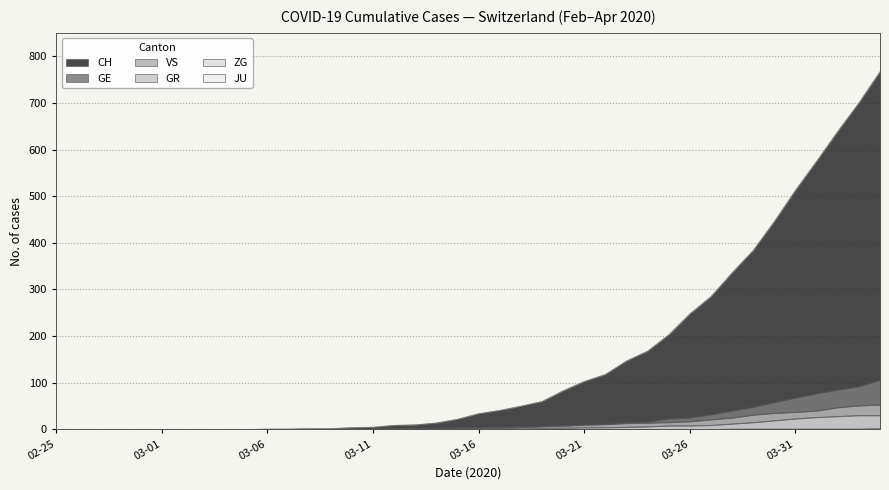

What is the highest value of the GE series?

106